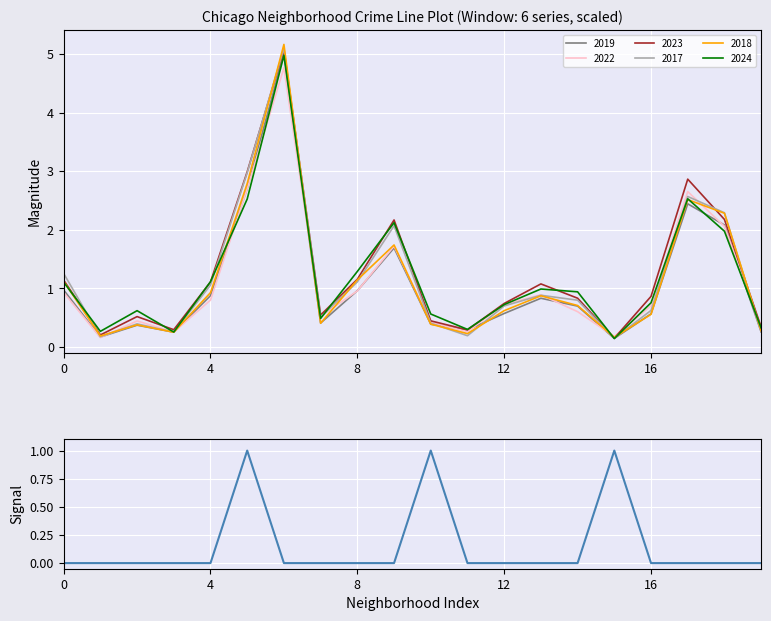

True or false: the data shows 0 at 13.

False